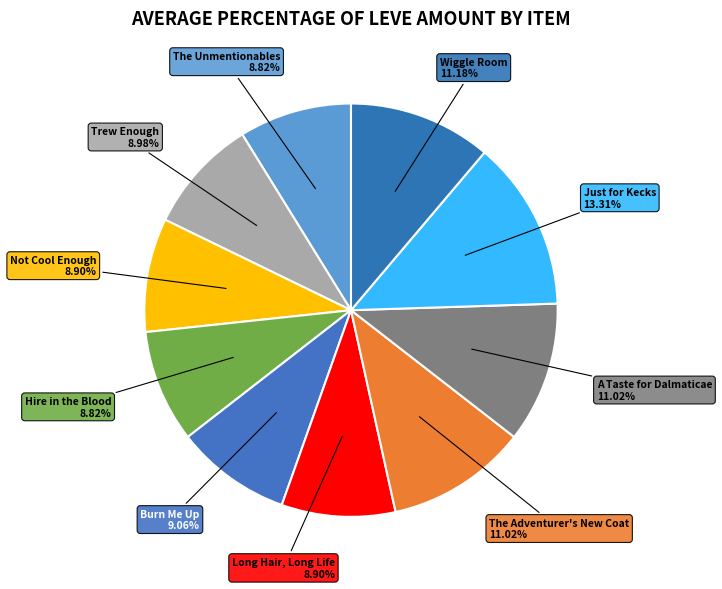

To the nearest percent, what is the combined percentage of A Taste for Dalmaticae and Just for Kecks?

24%